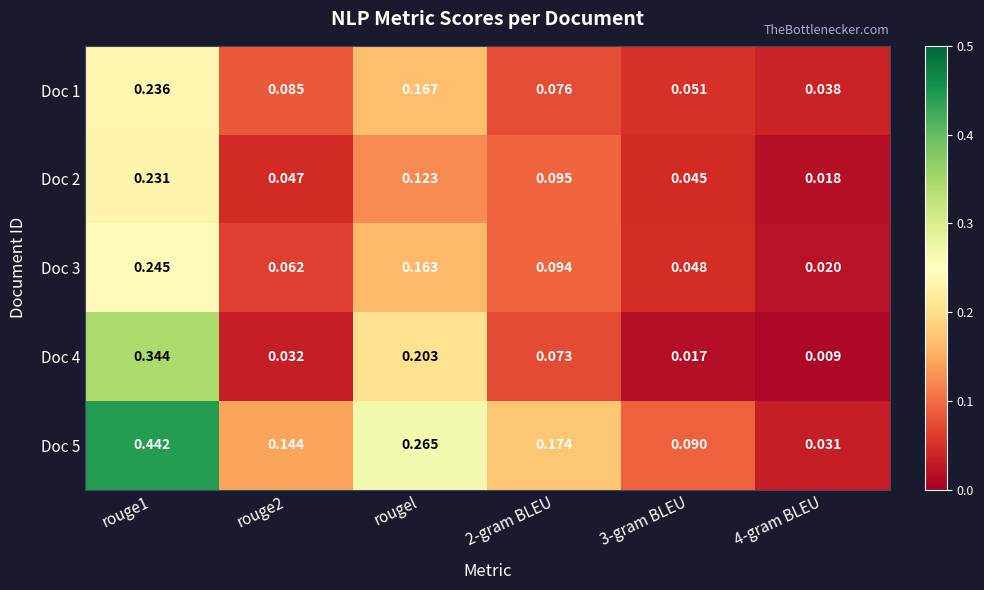

Is the value of Doc 3 at rouge1 greater than the value of Doc 2 at 4-gram BLEU?

Yes